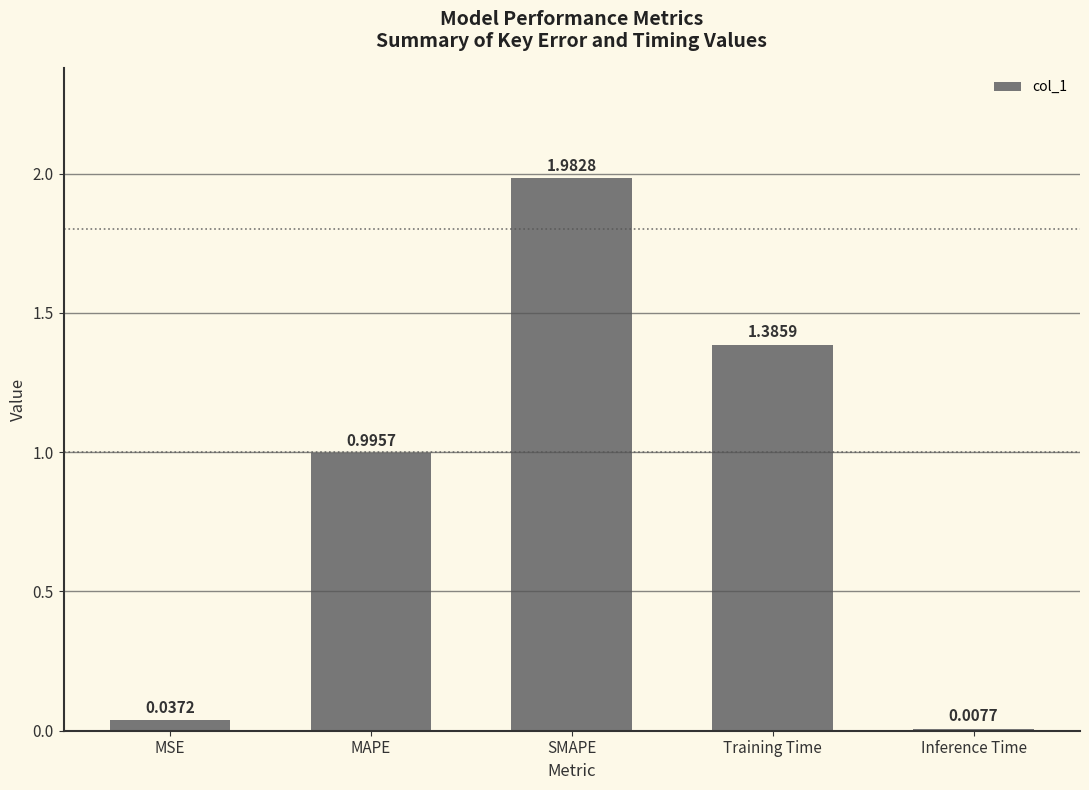

At which category does the chart reach its minimum across all series?

Inference Time